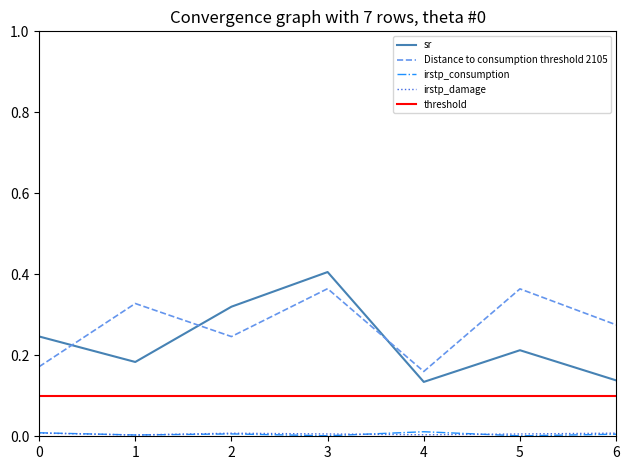

What is the sum of all Distance to consumption threshold 2105 values?

1.9